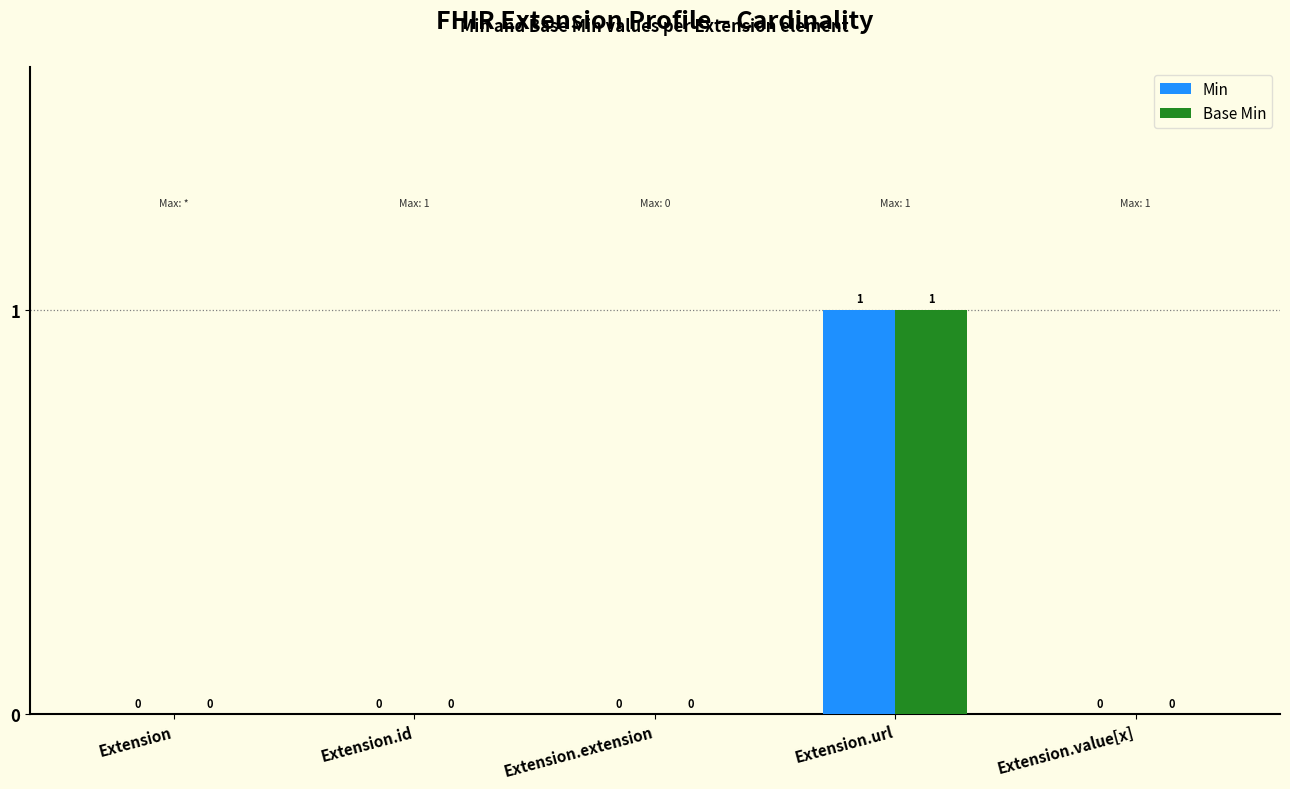

Reading left to right, extract all data points from this chart.

Min: 0	0	0	1	0
Base Min: 0	0	0	1	0